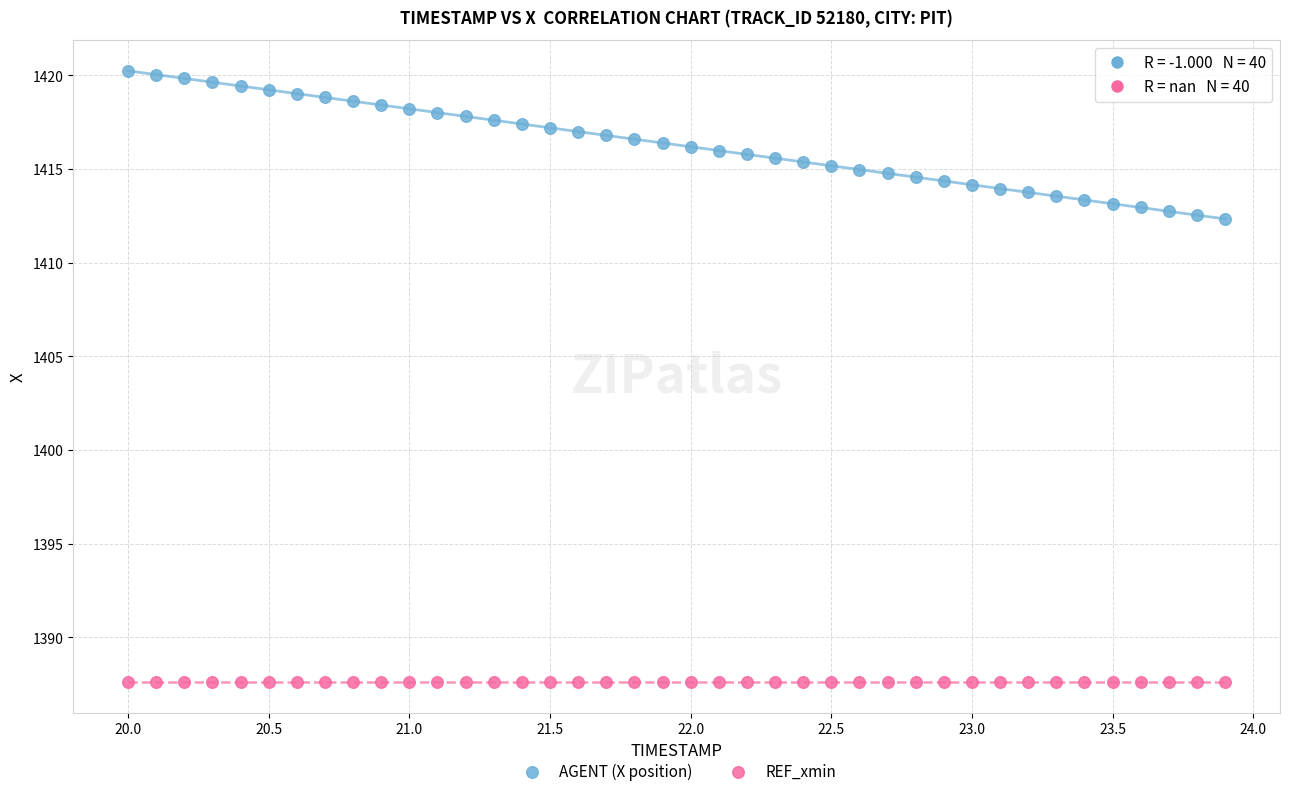

Which series reaches the minimum Y coordinate?

REF_xmin